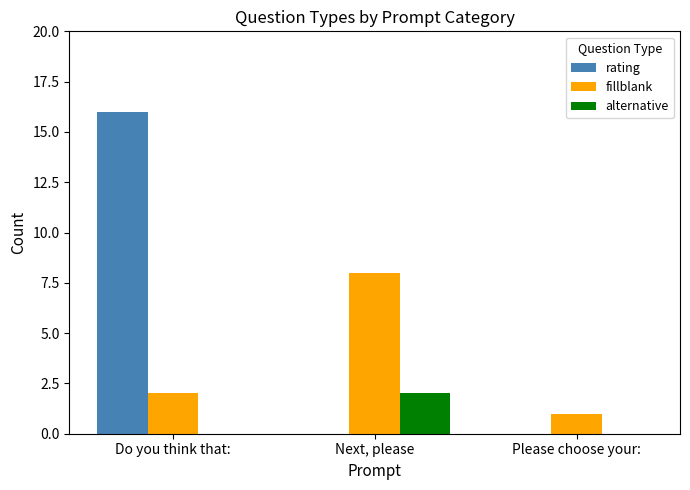

How many distinct data groups are displayed?

3